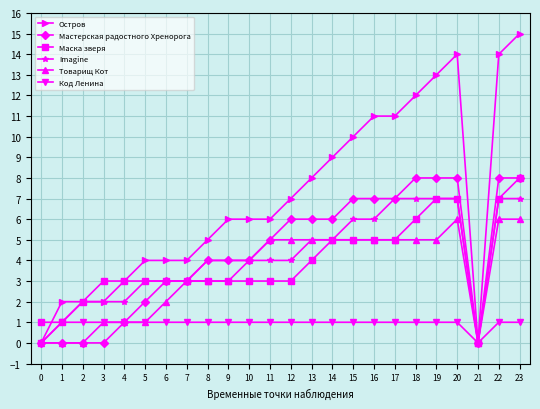

Which series has the largest total across all categories?

Остров